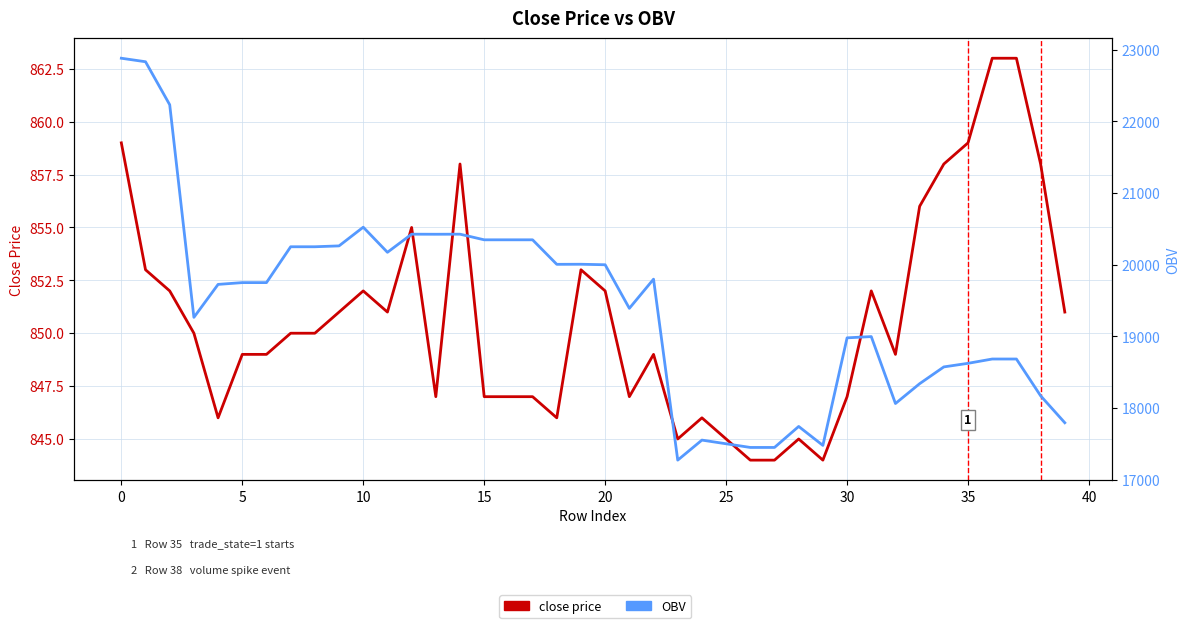

Which series changed the most between 25 and 37?

OBV